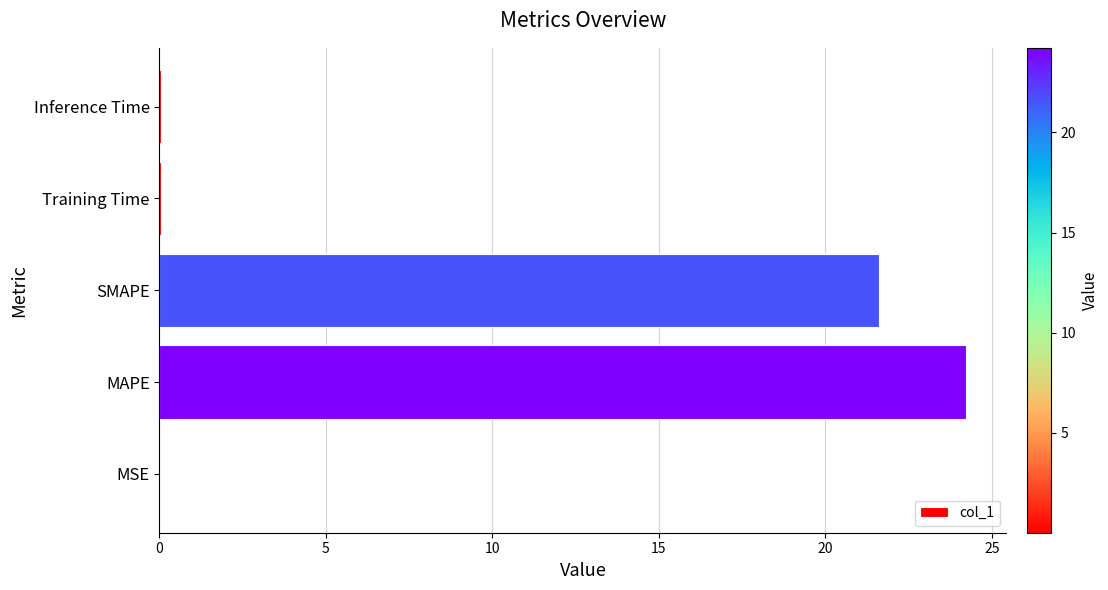

Approximately how many times larger is the value at SMAPE compared to MAPE?

0.9